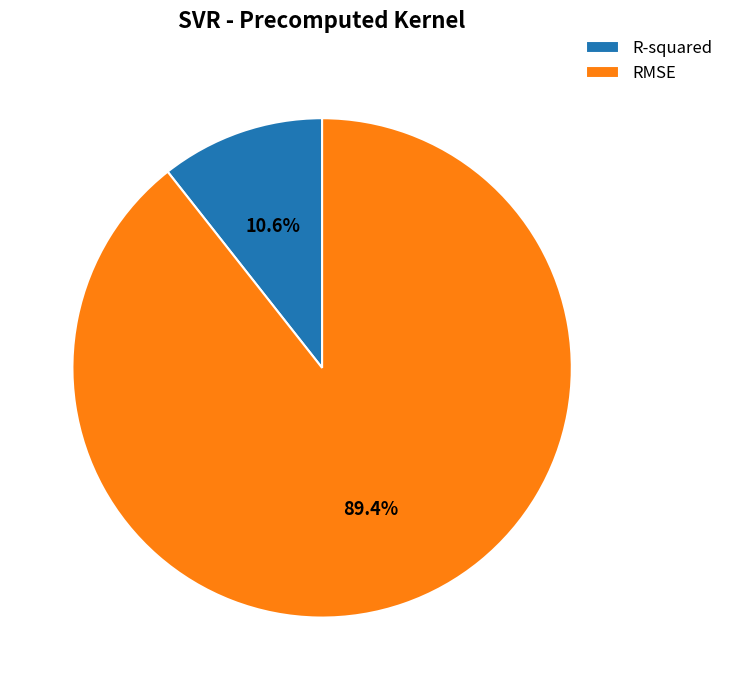

Between RMSE and R-squared, which is larger?

RMSE